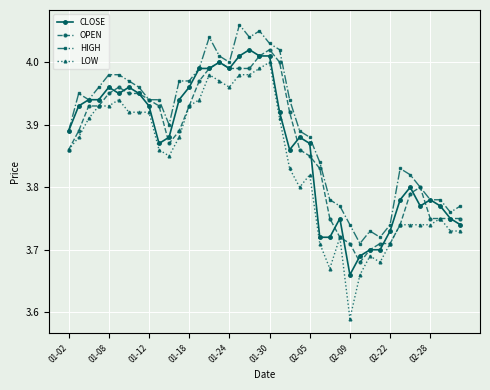

True or false: LOW and HIGH intersect in this chart.

False